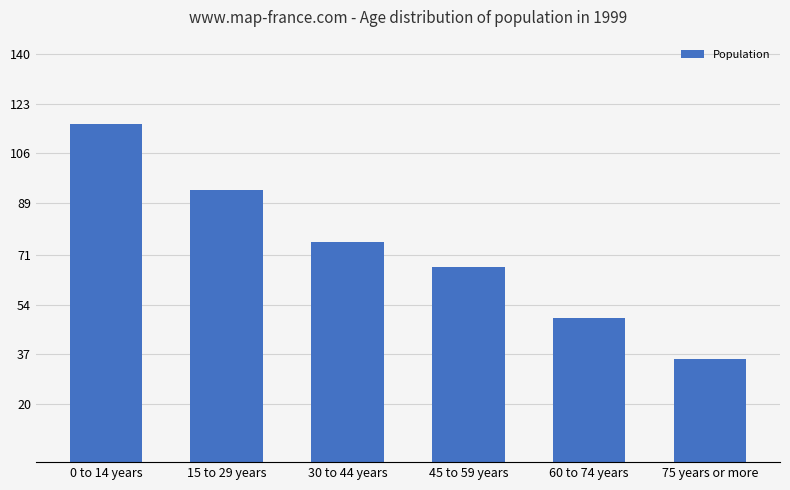

Rank the categories by value from highest to lowest.

0 to 14 years, 15 to 29 years, 30 to 44 years, 45 to 59 years, 60 to 74 years, 75 years or more